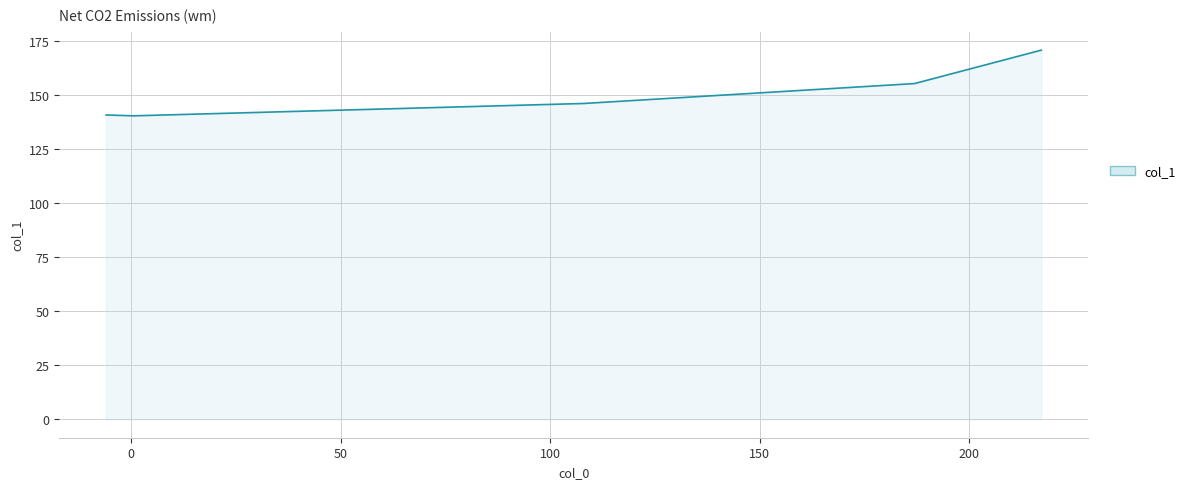

What is the difference between the second highest and second lowest values?

14.5